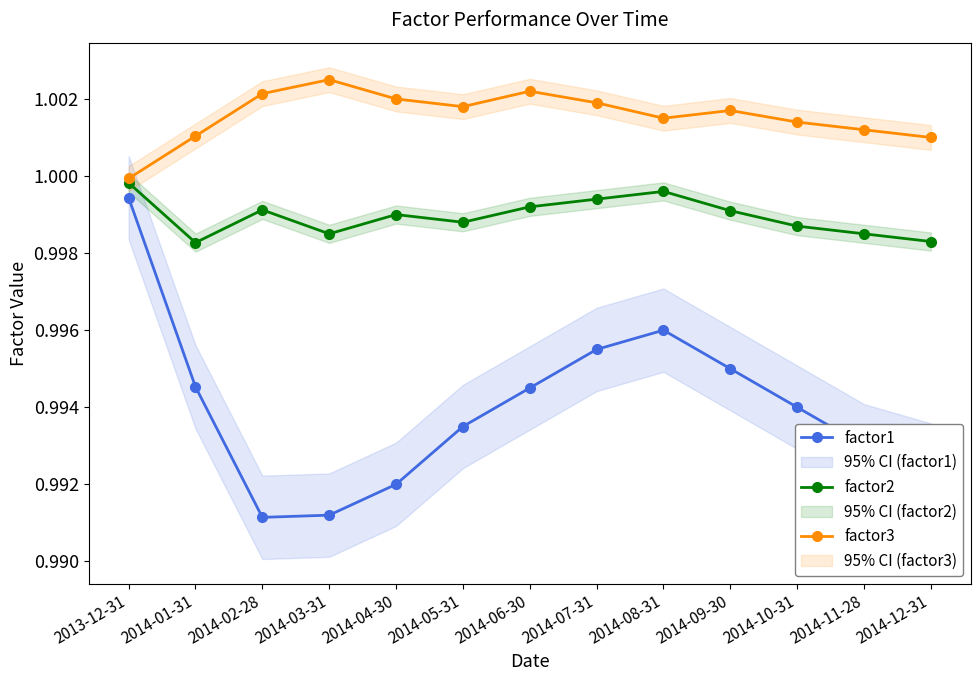

Which series has the largest total across all categories?

factor3